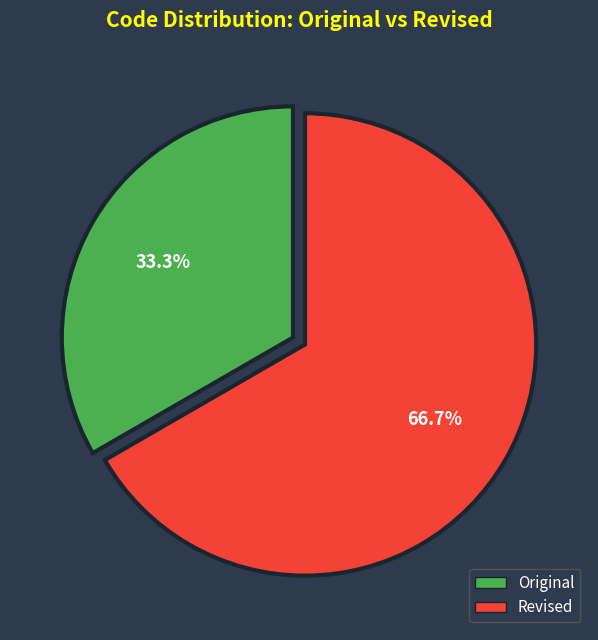

Is there a majority slice in this chart?

Yes